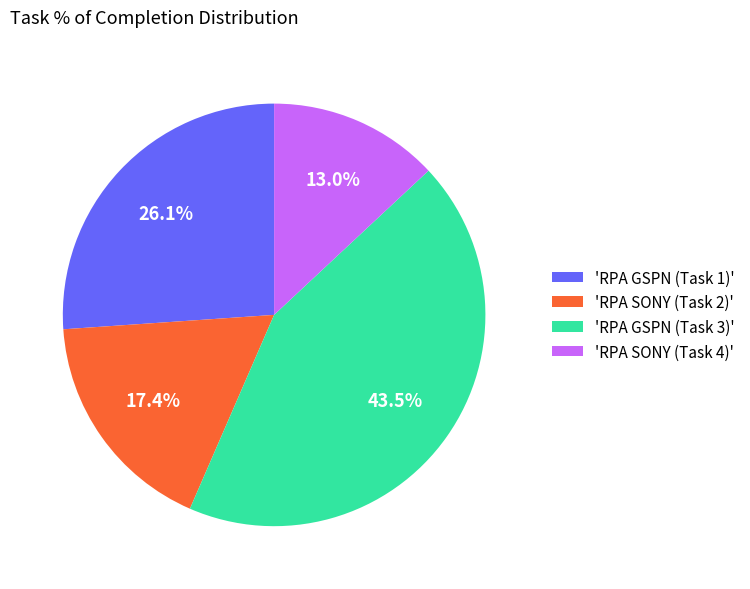

What portion of the pie excludes 'RPA GSPN (Task 1)'?

73.9%